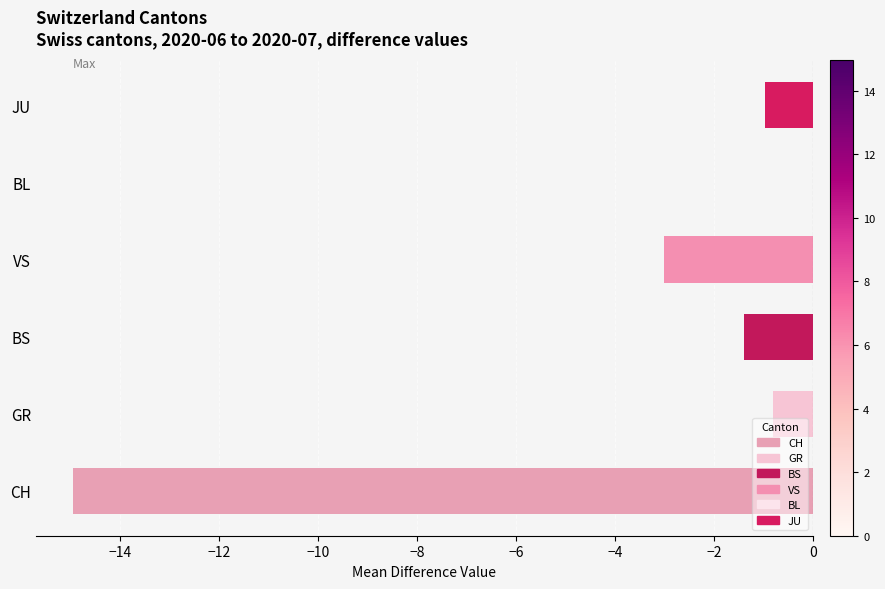

Reading bottom to top, what are all the values shown in this chart?

CH=-14.9	GR=-0.8	BS=-1.4	VS=-3.0	BL=0.0	JU=-1.0